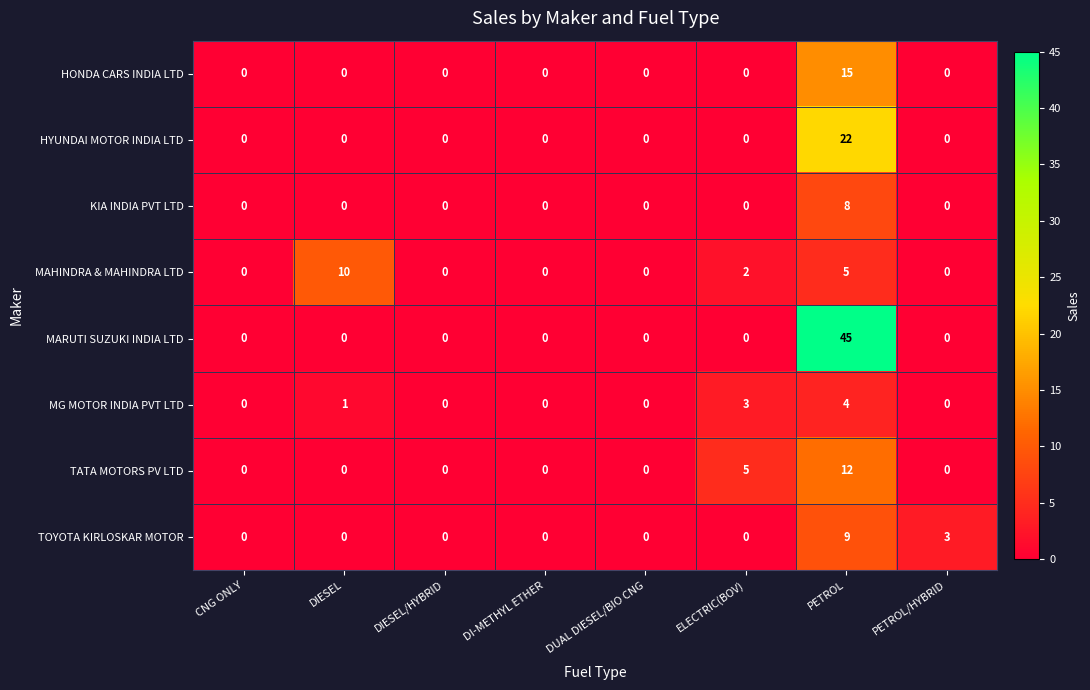

At which category is the sum across all series the highest?

PETROL